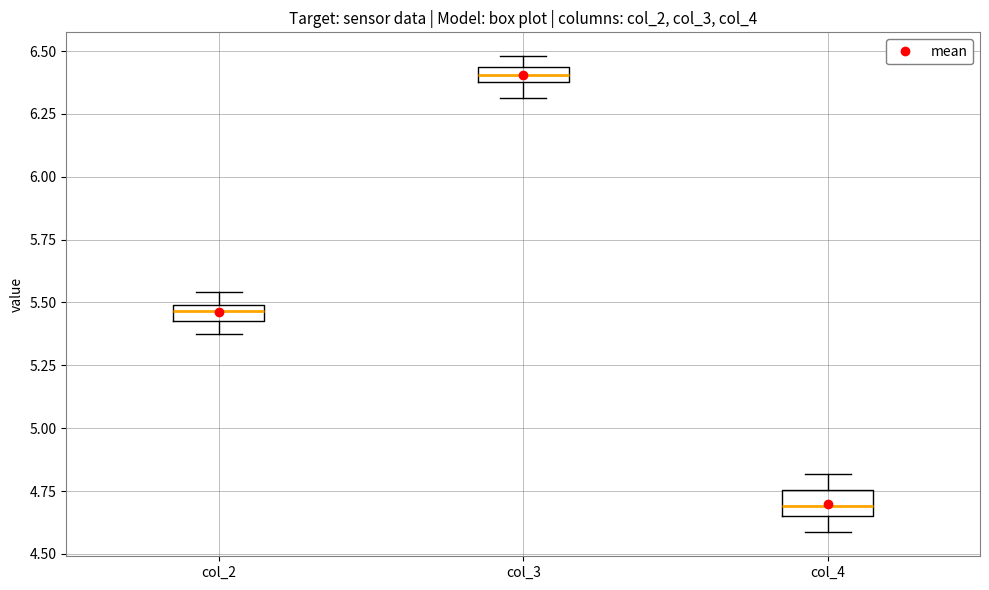

Which box has the highest median line?

col_3